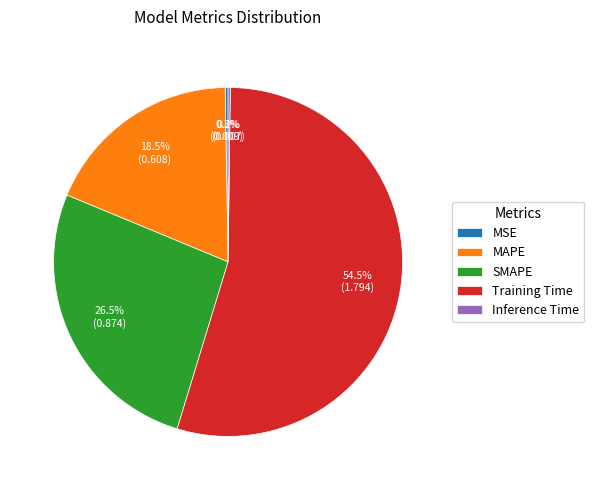

What is the largest slice in the pie chart?

Training Time